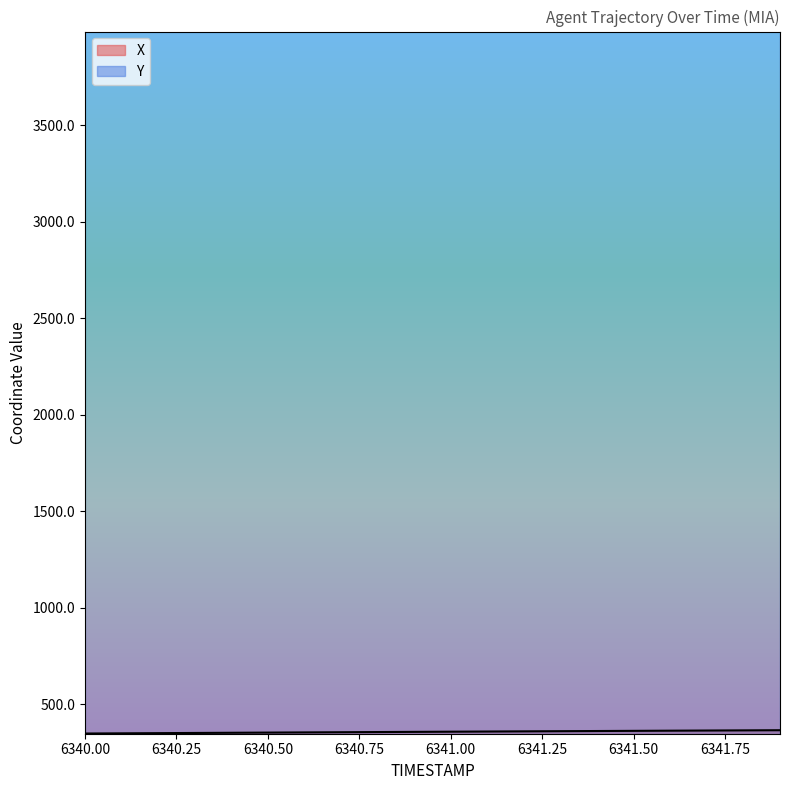

List the labels in order of Y value, largest first.

6341.9, 6341.8, 6341.7, 6341.6, 6341.5, 6341.4, 6341.3, 6341.2, 6341.1, 6341.0, 6340.9, 6340.8, 6340.7, 6340.6, 6340.5, 6340.4, 6340.3, 6340.2, 6340.1, 6340.0